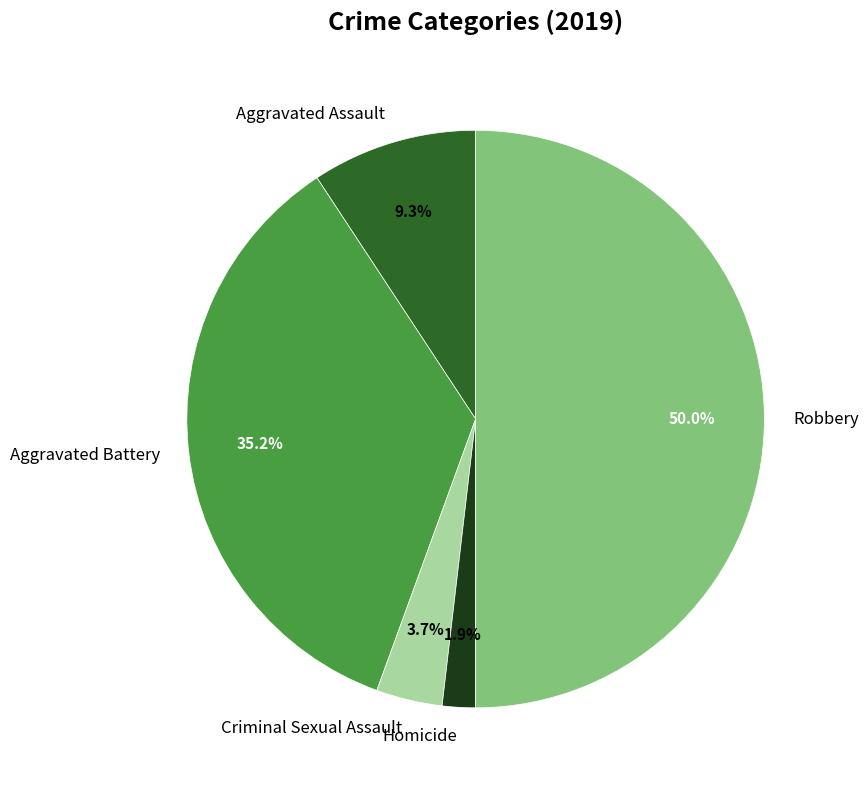

Which slice is the smallest?

Homicide